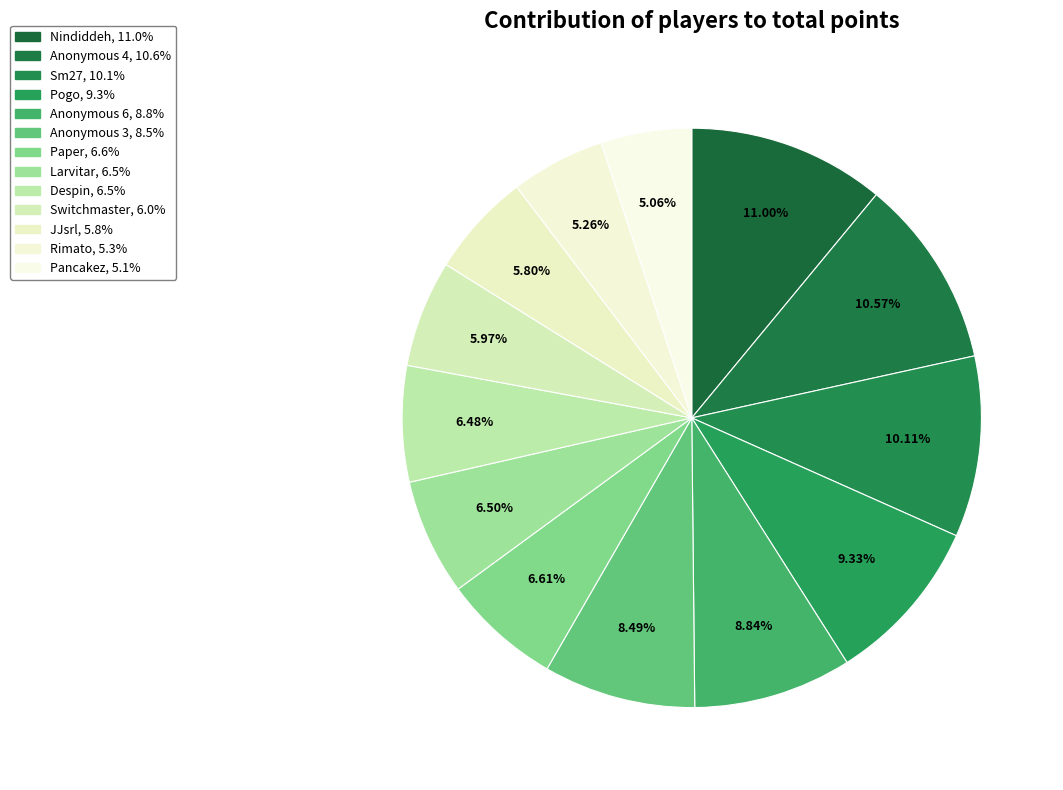

How many slices are in this pie chart?

13